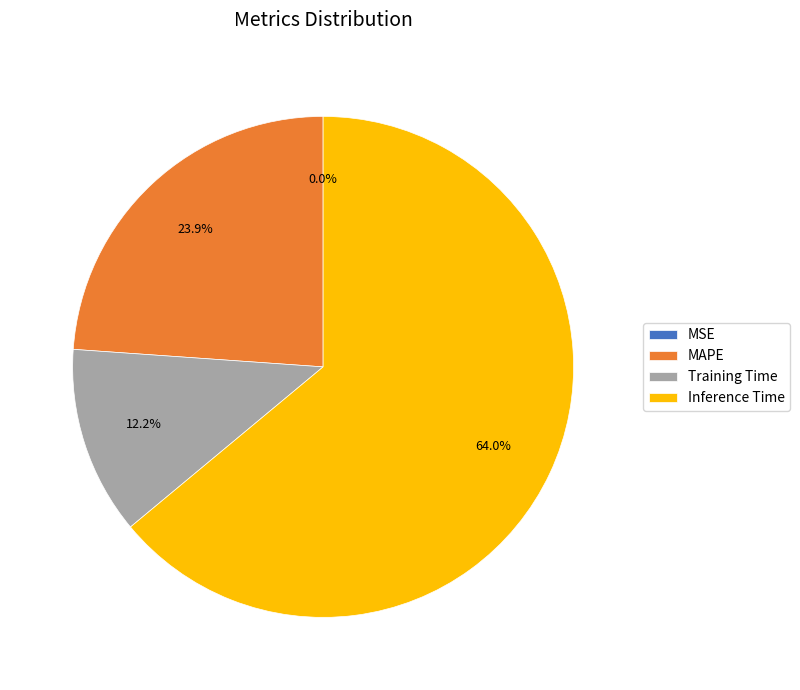

What portion of the pie excludes Training Time?

87.8%